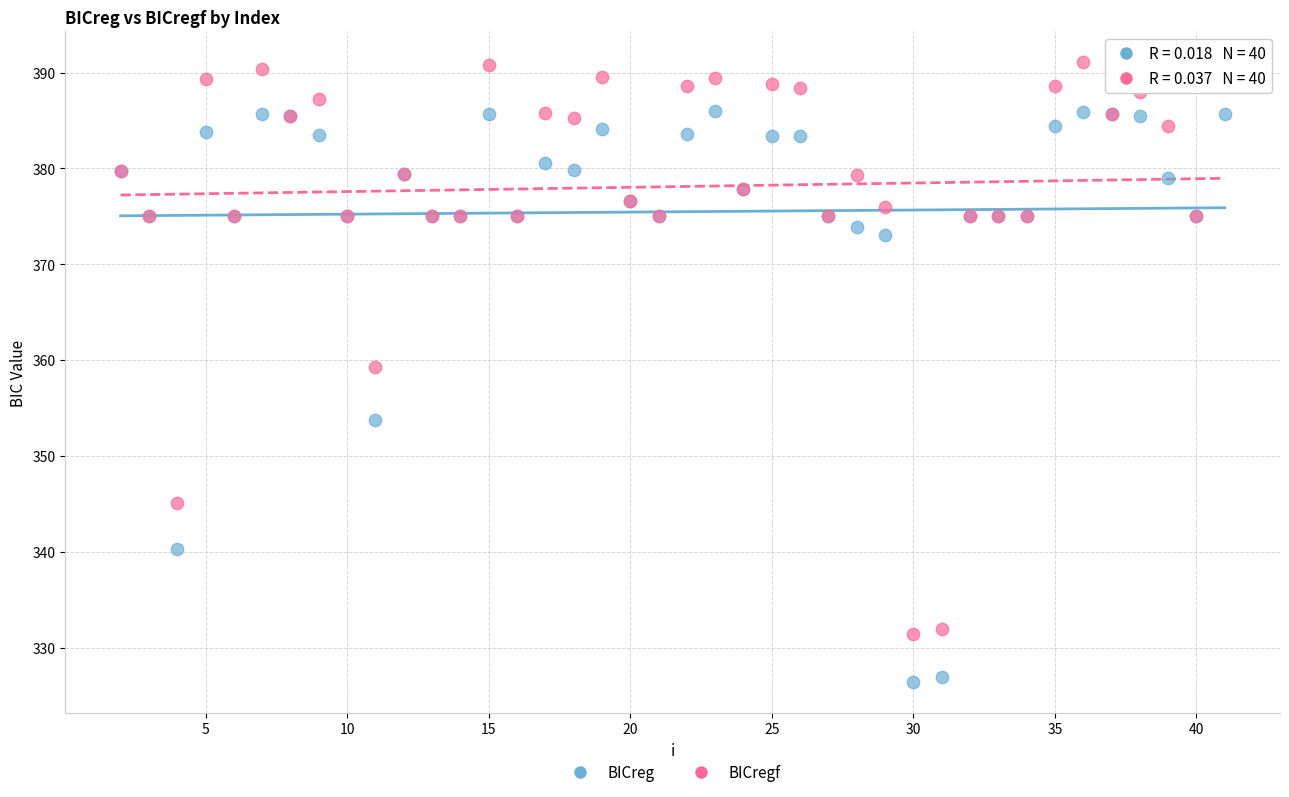

Which series reaches the minimum Y coordinate?

BICreg